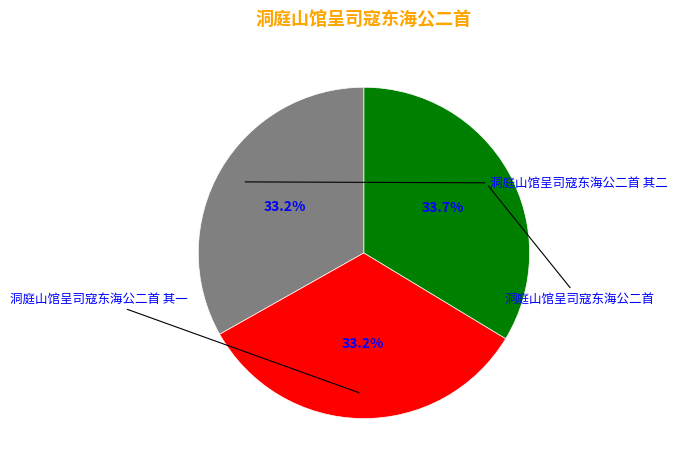

True or false: 洞庭山馆呈司寇东海公二首 其二 accounts for 45% of the total.

False